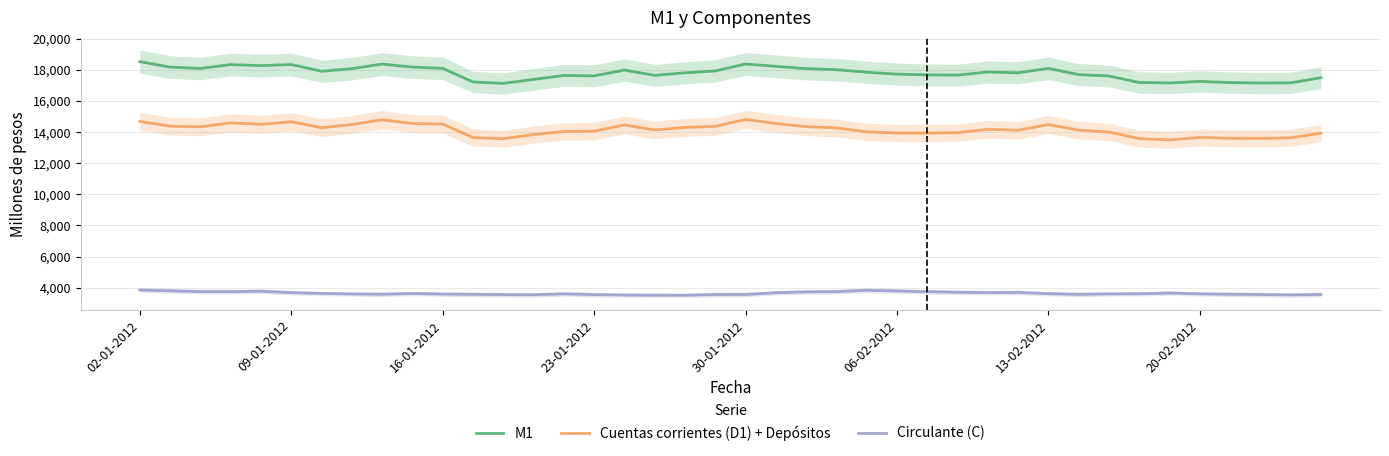

True or false: Cuentas corrientes (D1) + Depósitos has more than 1 points higher than both neighbors.

True